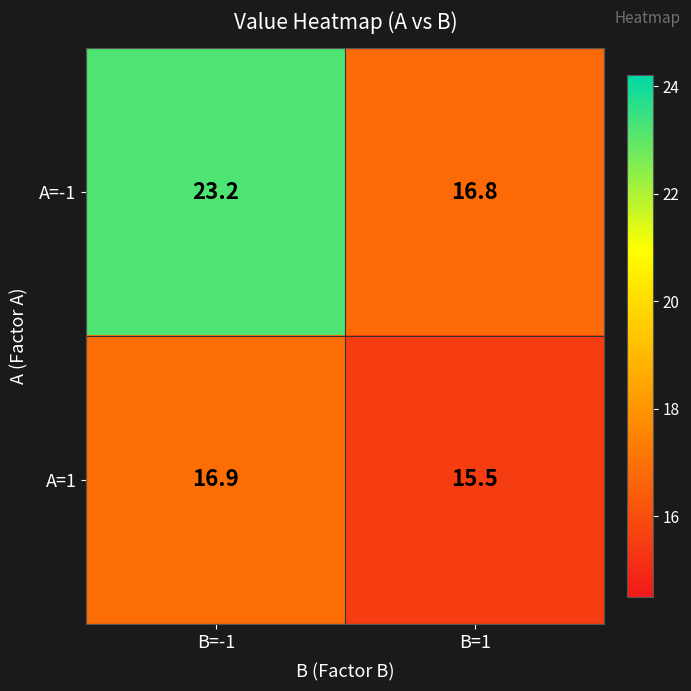

Reading right to left, what are all the values shown in this chart?

A=-1: 16.8	23.2
A=1: 15.5	16.9